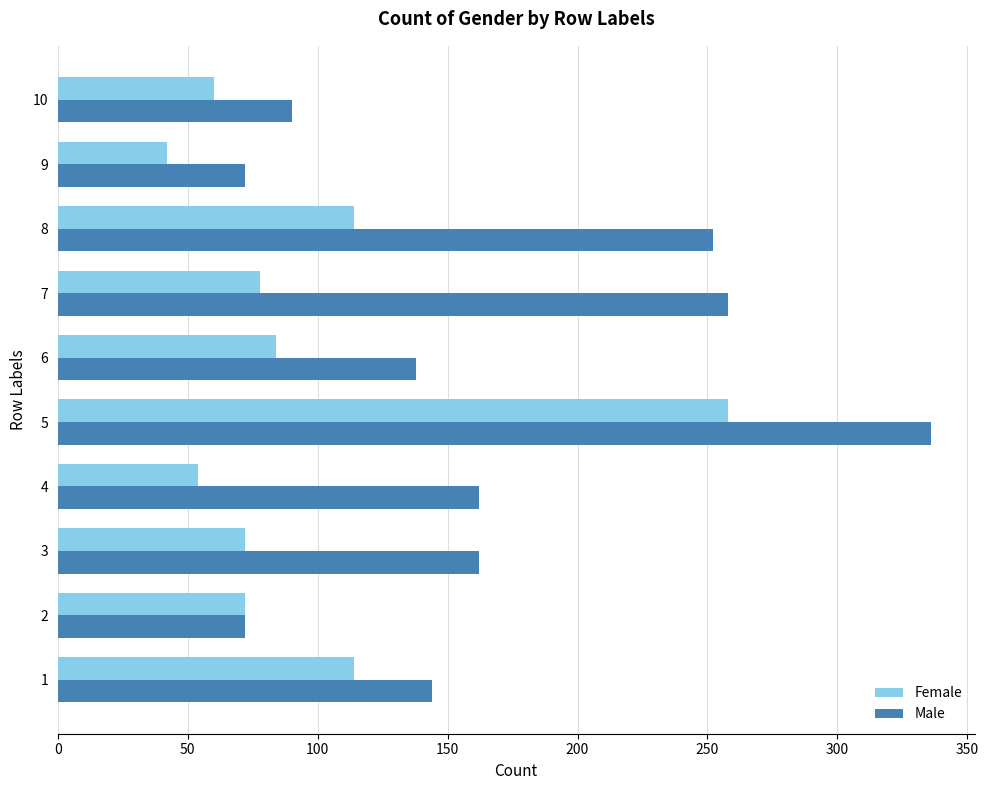

Is it true that Female equals 114 at 8?

True